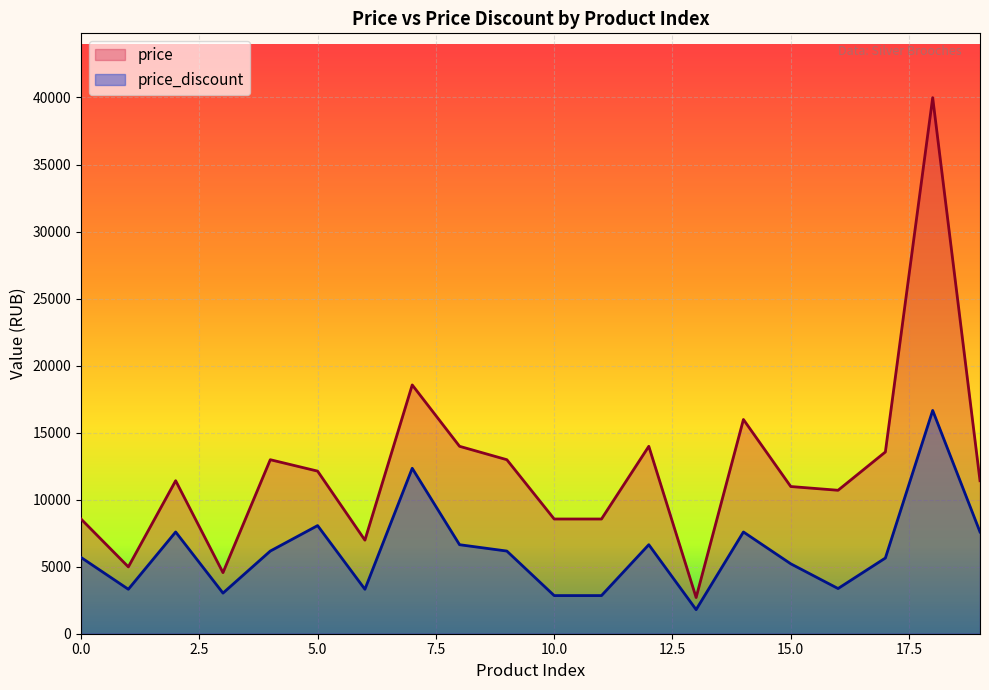

What is the sum of all price_discount values?

122512